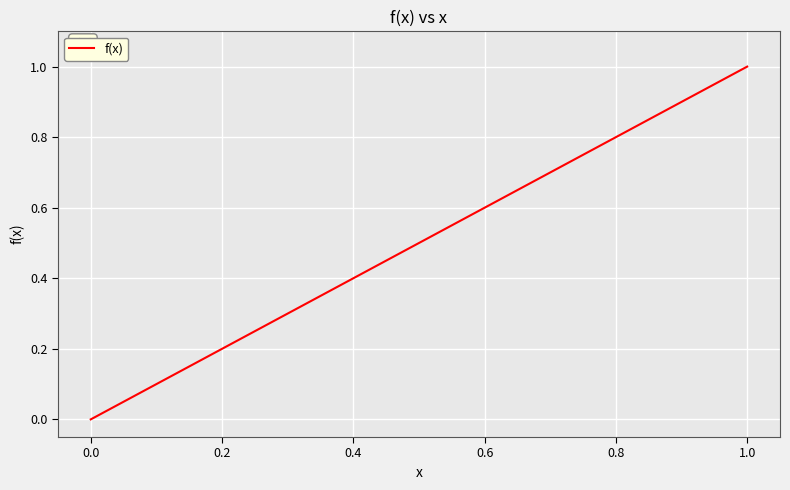

What is the difference between the maximum and minimum values?

1.0